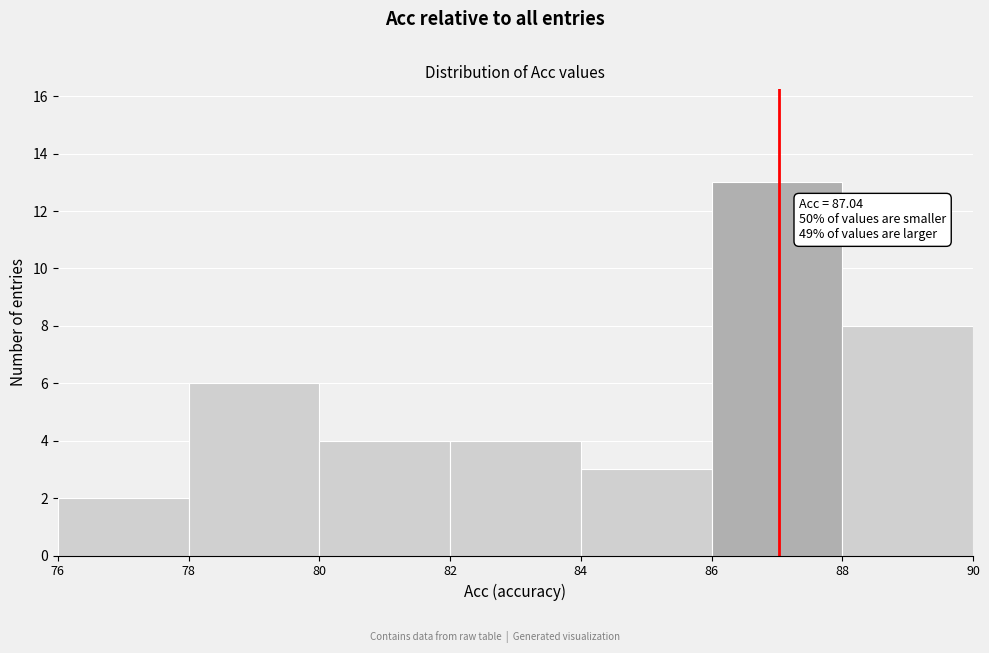

Which range on the x-axis has the tallest bar?

86 to 88